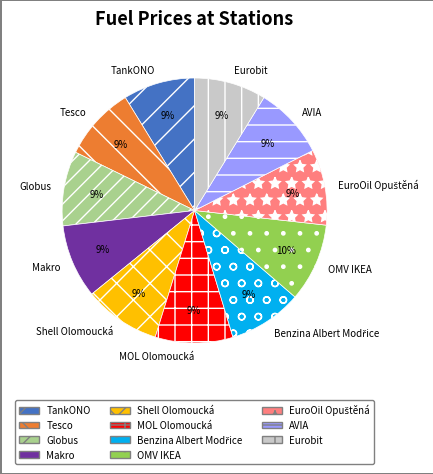

The AVIA slice represents 1% of the pie. True or false?

False